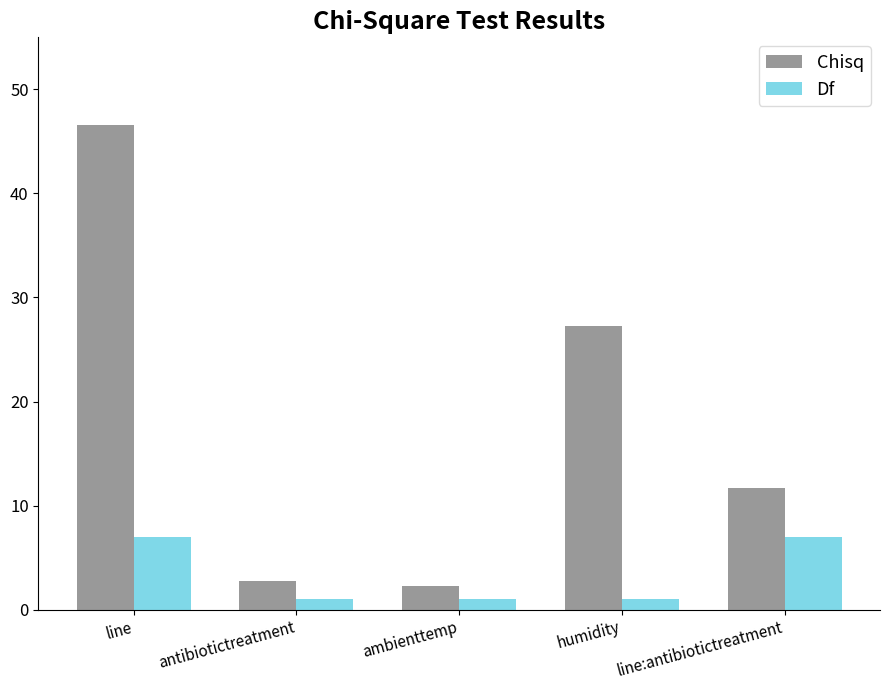

Reading left to right, list all the values displayed in this chart.

Chisq: line=46.6	antibiotictreatment=2.7	ambienttemp=2.3	humidity=27.2	line:antibiotictreatment=11.7
Df: line=7.0	antibiotictreatment=1.0	ambienttemp=1.0	humidity=1.0	line:antibiotictreatment=7.0